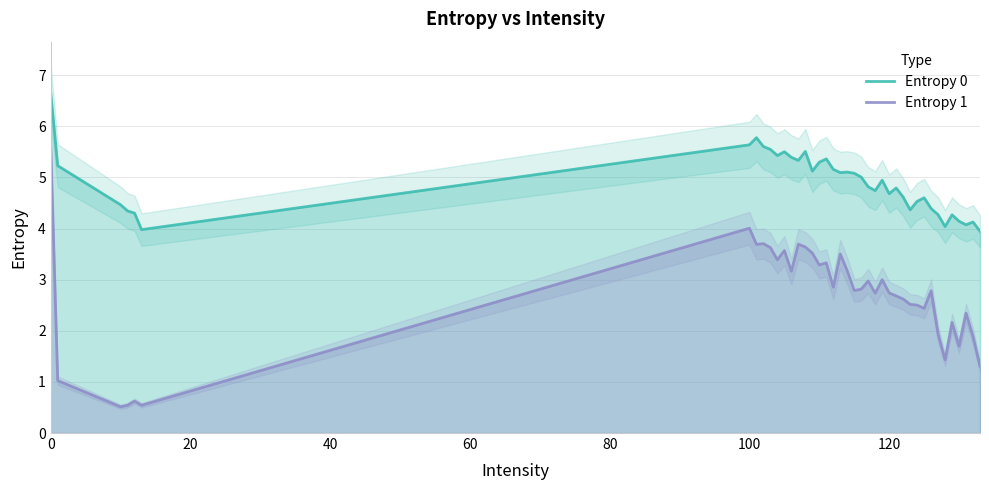

How many data points in Entropy 1 are above 2?

30